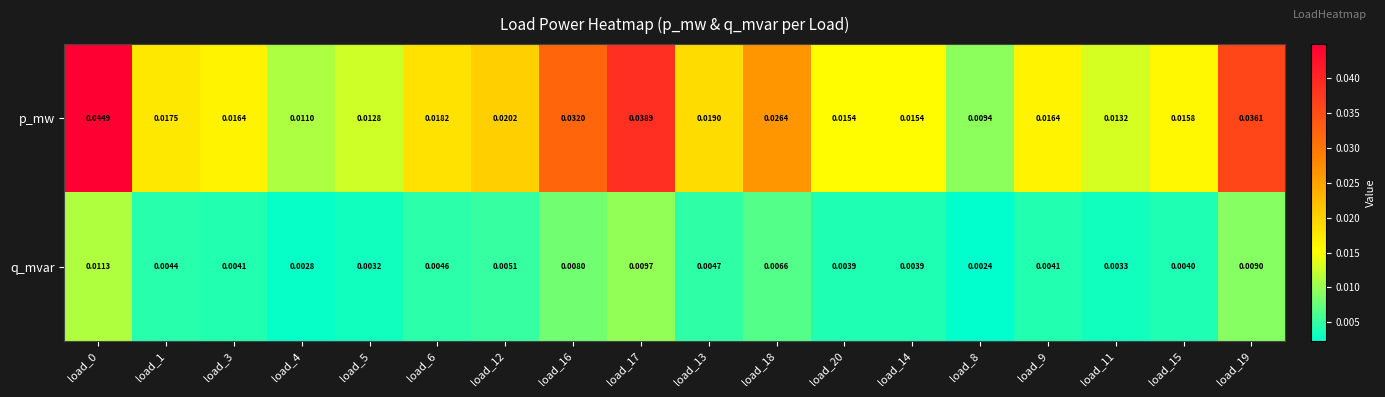

Which series has the largest total across all categories?

p_mw